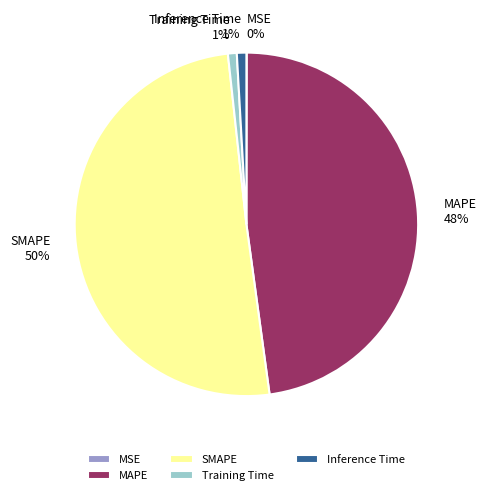

What percentage is the MAPE slice, to the nearest percent?

48%